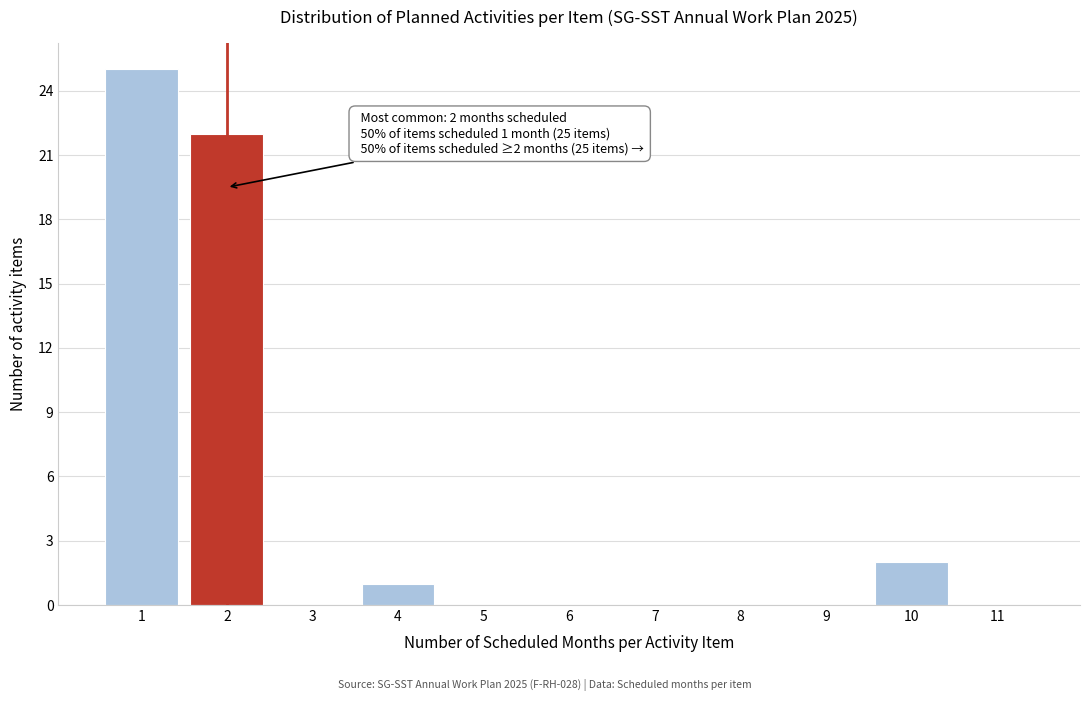

Reading left to right, extract all data points from this chart.

1=25	2=22	3=0	4=1	5=0	6=0	7=0	8=0	9=0	10=2	11=0